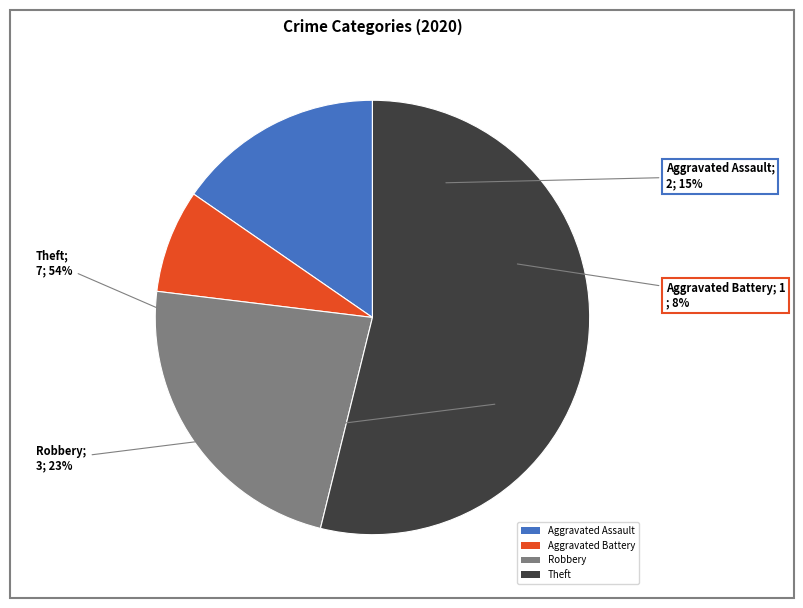

What is the smallest slice in the pie chart?

Aggravated Battery